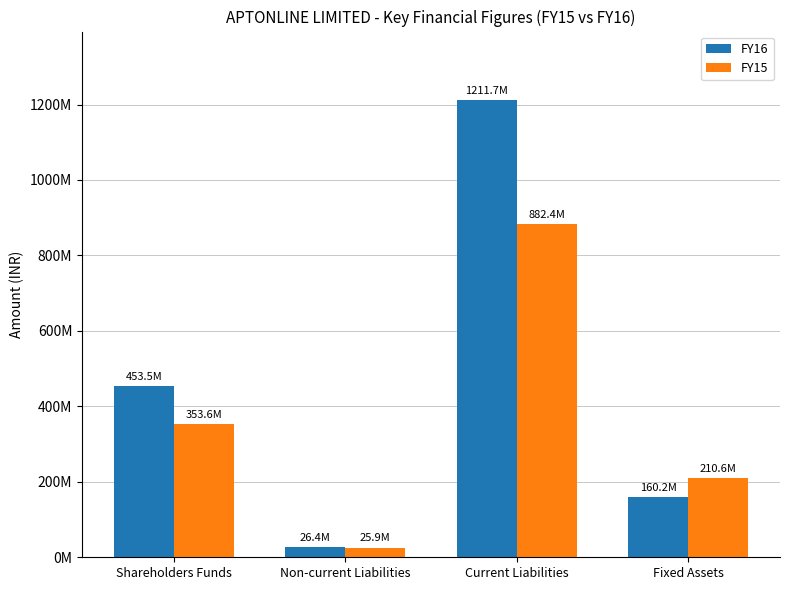

Does the chart contain stacked bars?

No